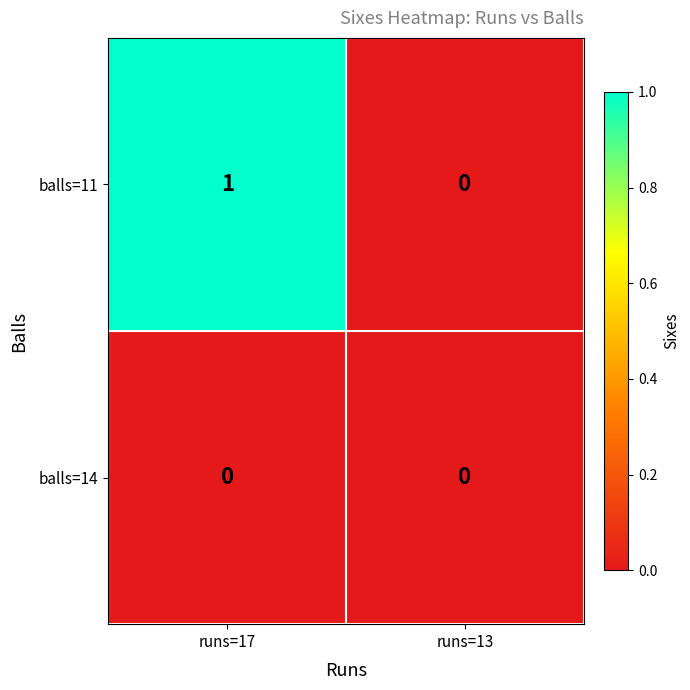

The value of balls=11 at runs=17 is 1. True or false?

True